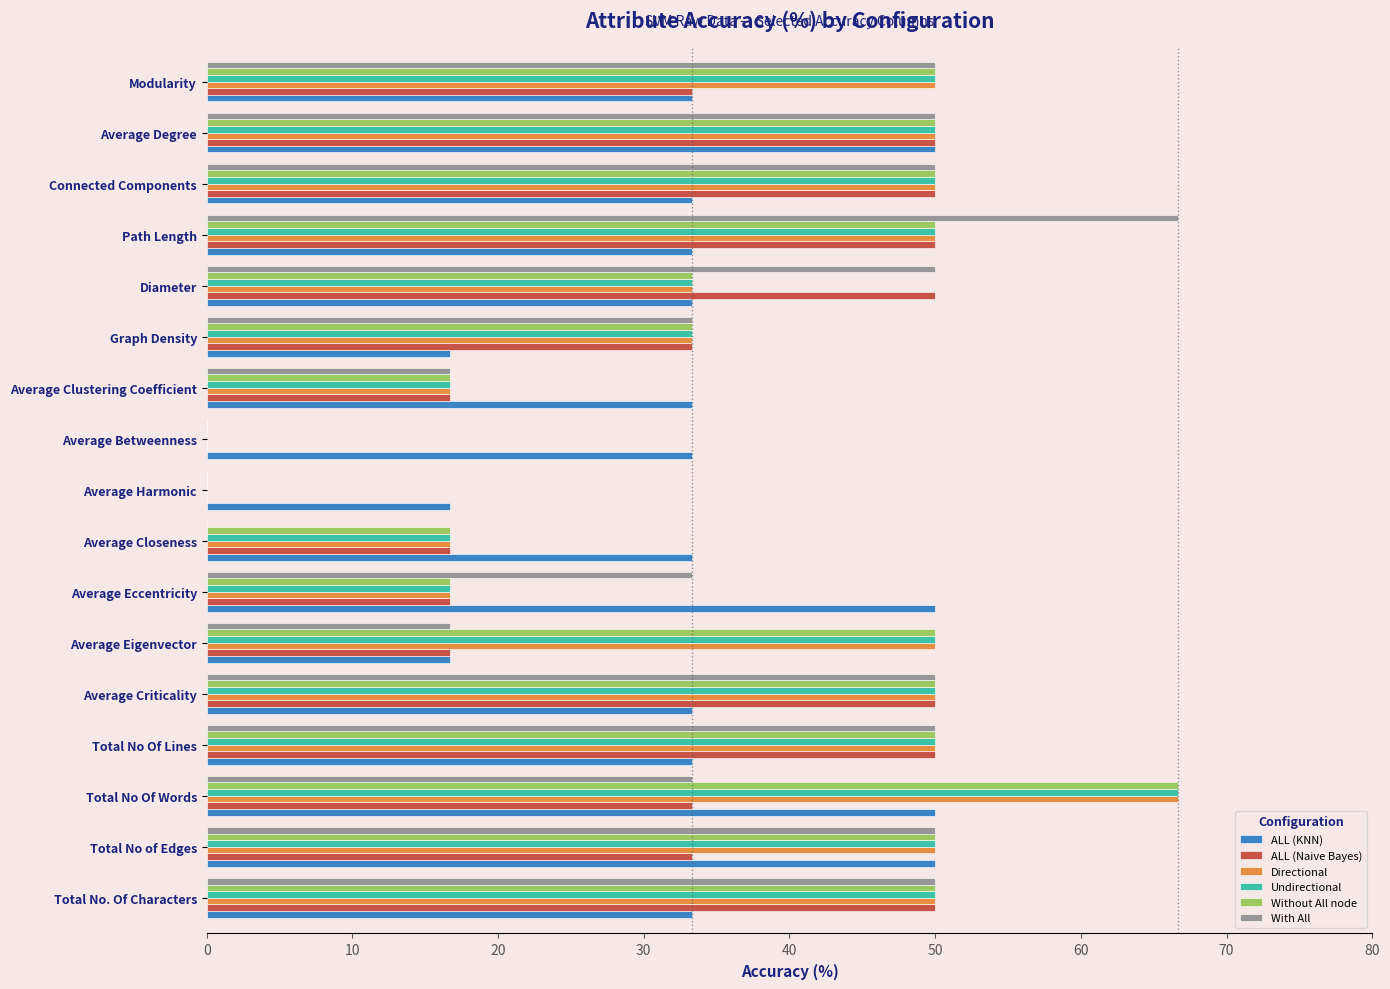

What is the highest value of the Without All node series?

66.7